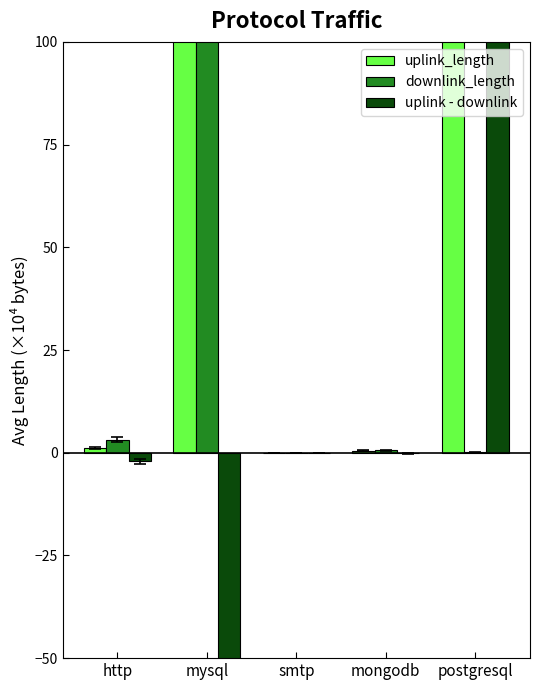

Reading right to left, what are all the values shown in this chart?

uplink_length: 3000.4	0.5	0.0	200.5	1.1
downlink_length: 0.1	0.6	0.0	2400.1	3.1
uplink - downlink: 3000.3	-0.1	-0.0	-2199.6	-2.0